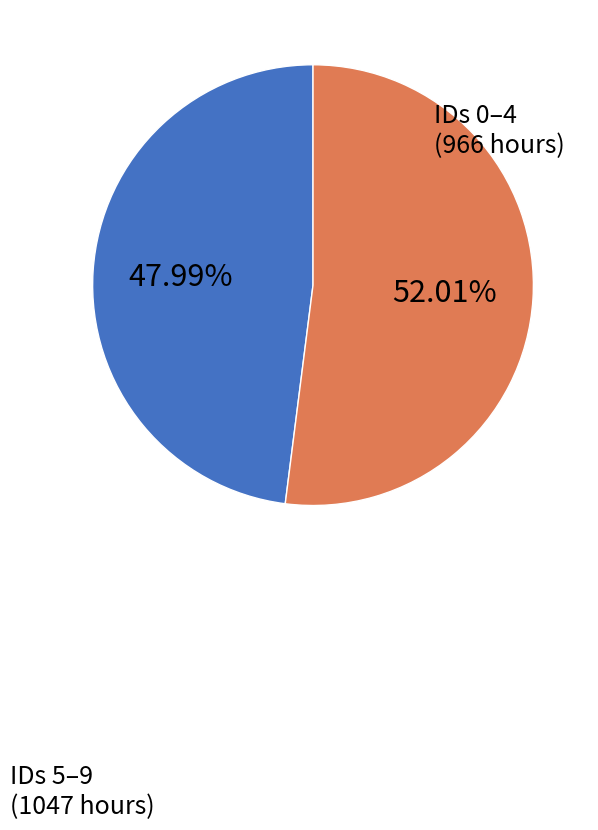

How many slices are in this pie chart?

2